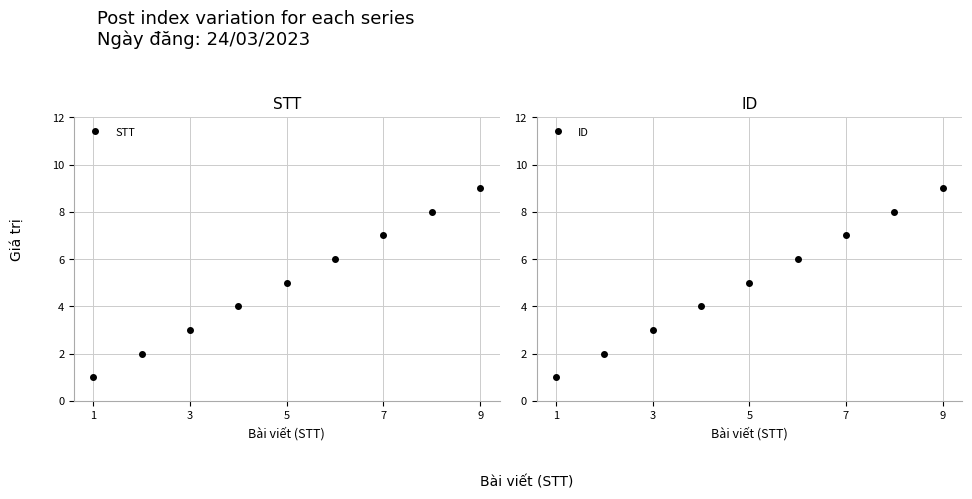

Reading right to left, list all the values displayed in this chart.

STT: 9	8	7	6	5	4	3	2	1
ID: 9	8	7	6	5	4	3	2	1